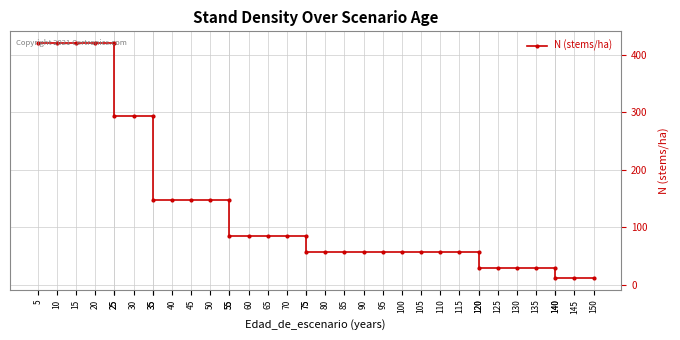

Where is the data nearest to the value 216?

35